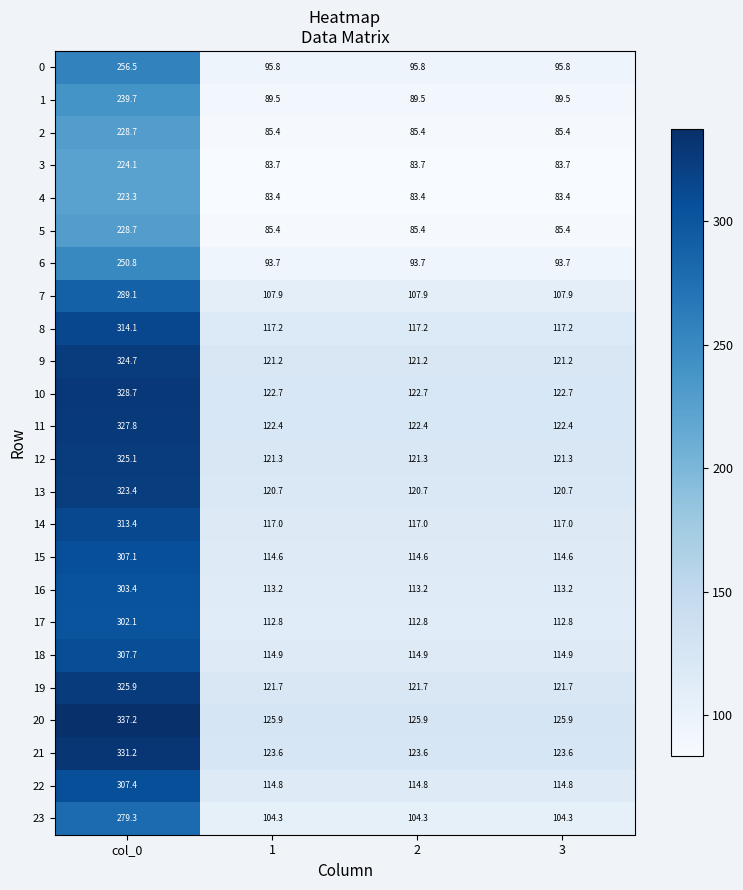

What is the smallest value displayed?

83.4